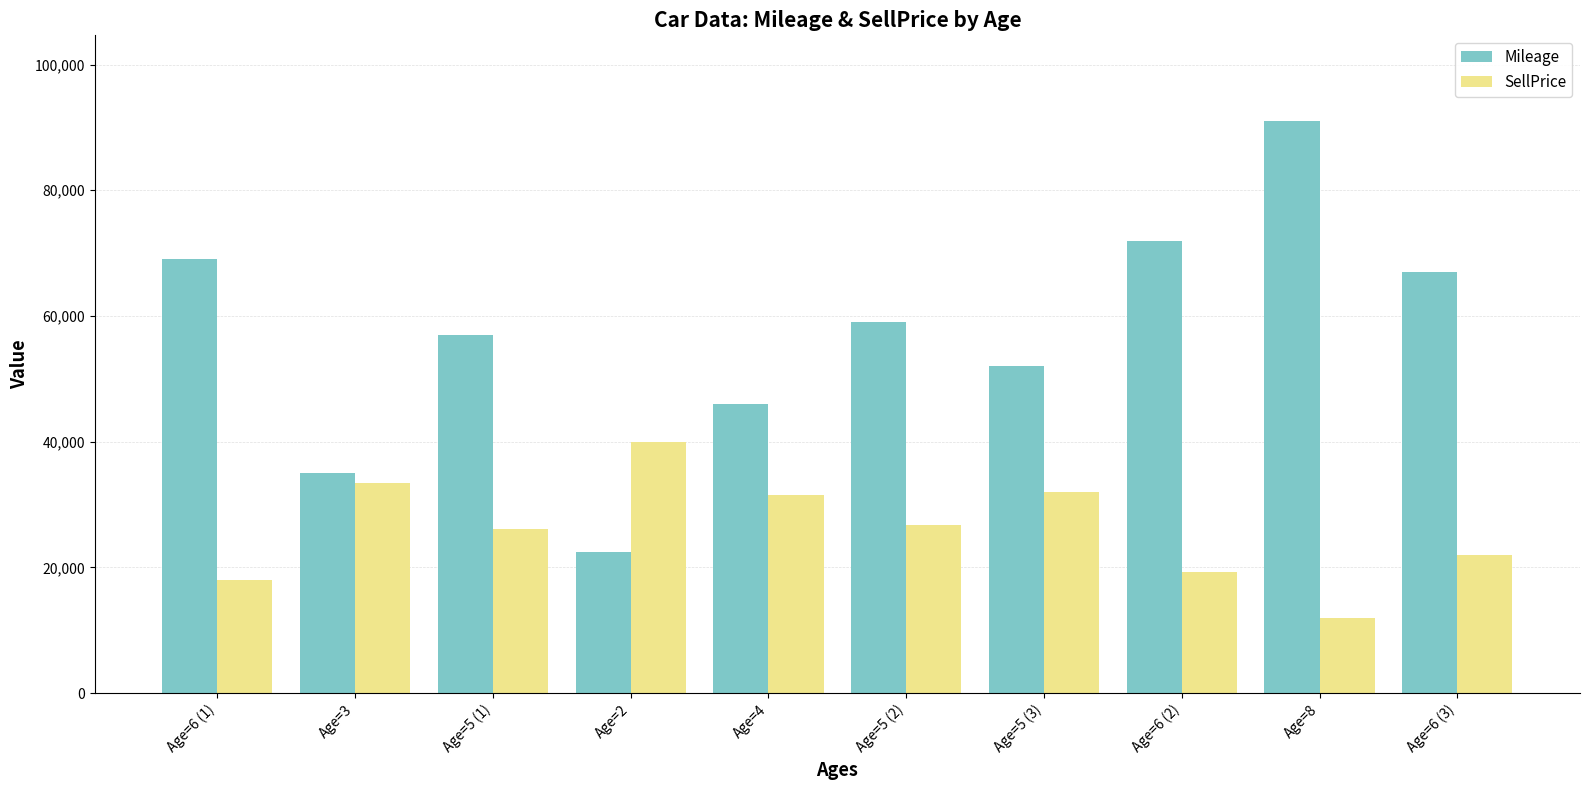

List the series in order of their peak value, highest first.

Mileage, SellPrice